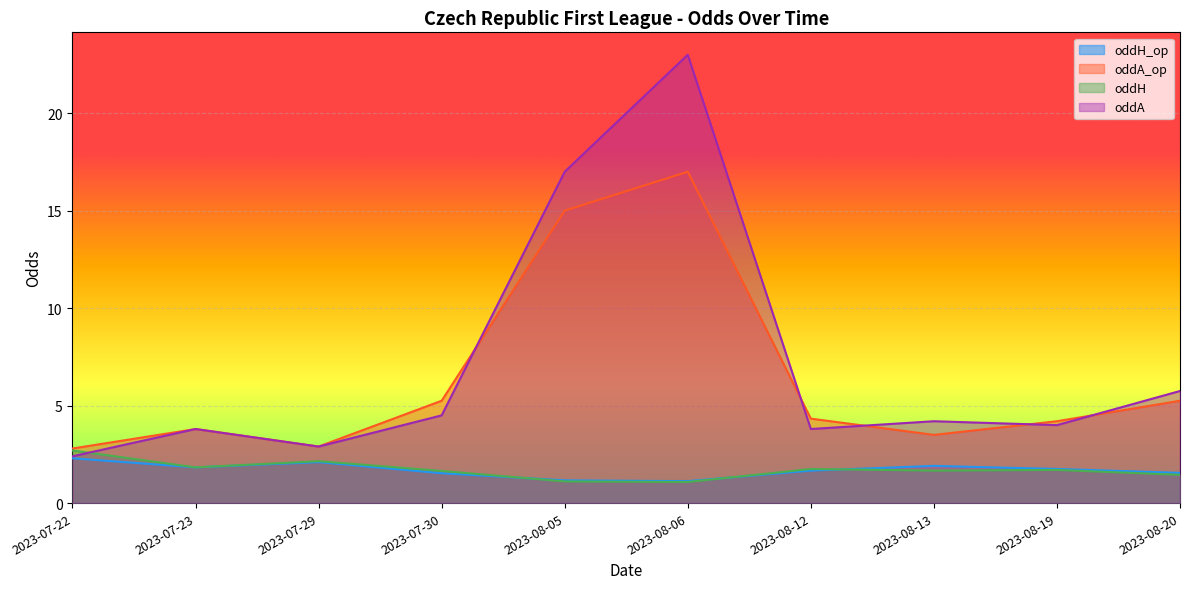

True or false: oddH_op and oddA intersect in this chart.

False